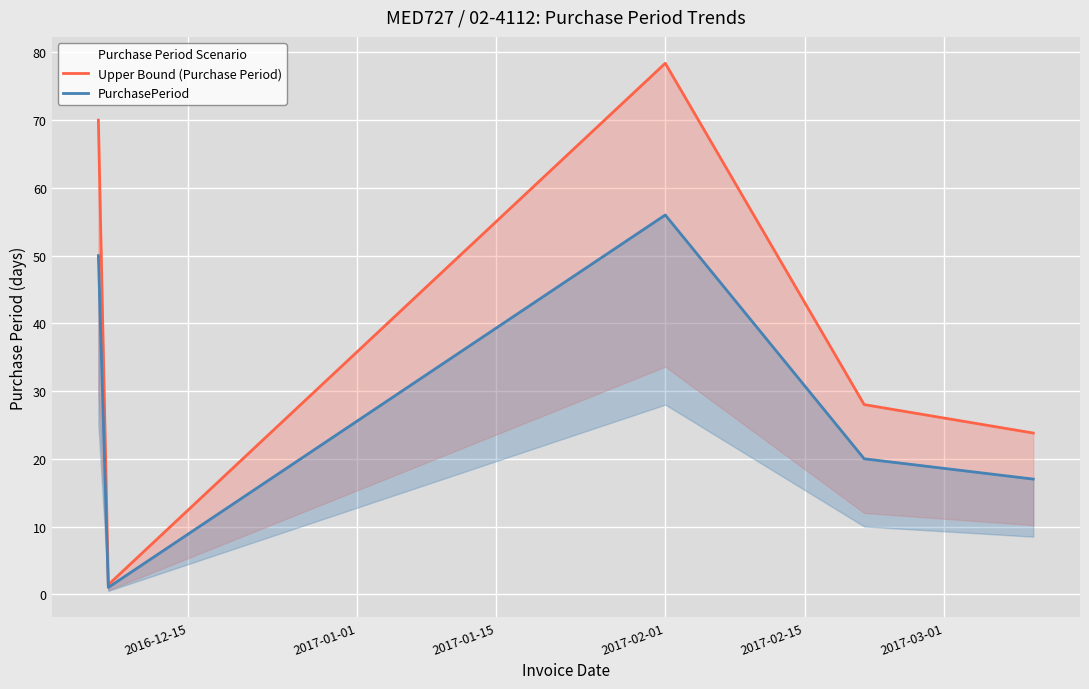

Reading right to left, what are all the values shown in this chart?

Upper Bound (Purchase Period): 23.8	28.0	78.4	1.4	70.0
PurchasePeriod: 17.0	20.0	56.0	1.0	50.0